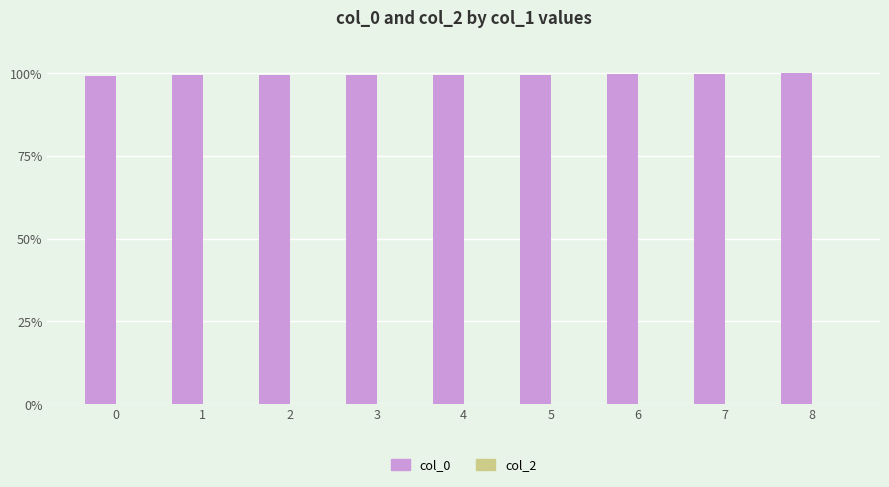

The value at 6 is 38.0. True or false?

False